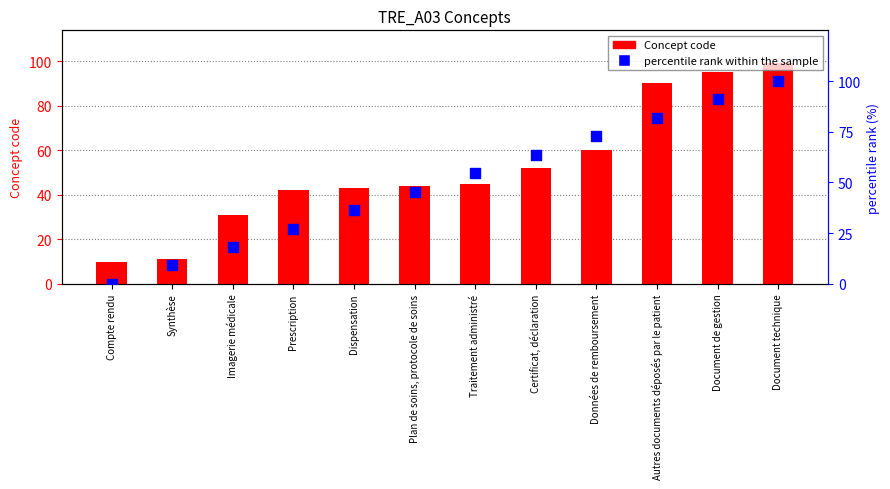

What are all the series names shown in the legend?

Concept code, percentile rank within the sample